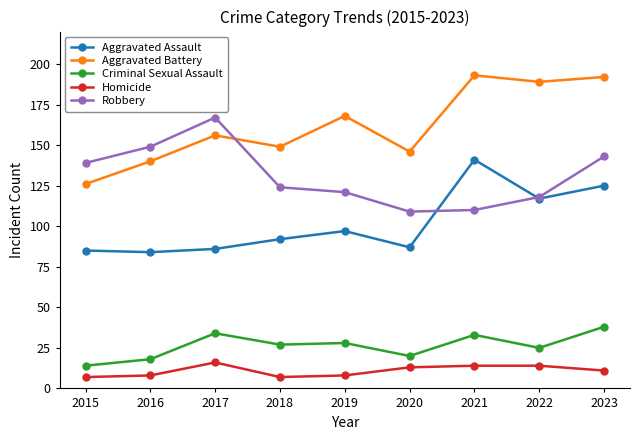

What is the maximum value shown in the chart?

193